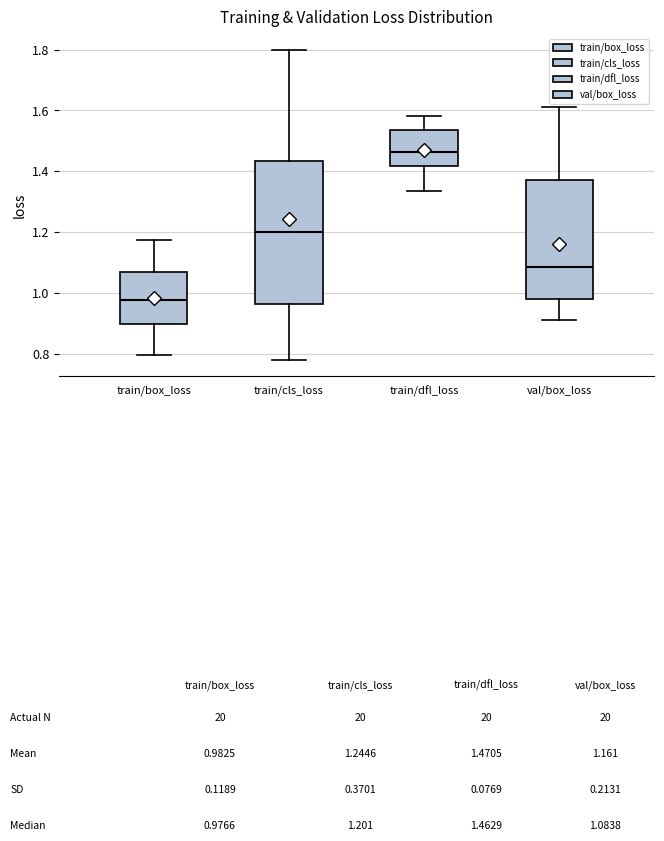

Reading left to right, transcribe this box plot: for each box, give where its median line is, the range the box spans, and where its two whiskers end, as read against the y-axis. The values are not printed on the chart, so give them approximately, as read against the axis.

train/box_loss: median 0.98, box 0.90 to 1.06, whiskers 0.80 to 1.18
train/cls_loss: median 1.20, box 0.96 to 1.44, whiskers 0.78 to 1.80
train/dfl_loss: median 1.46, box 1.42 to 1.54, whiskers 1.34 to 1.58
val/box_loss: median 1.08, box 0.98 to 1.38, whiskers 0.92 to 1.62